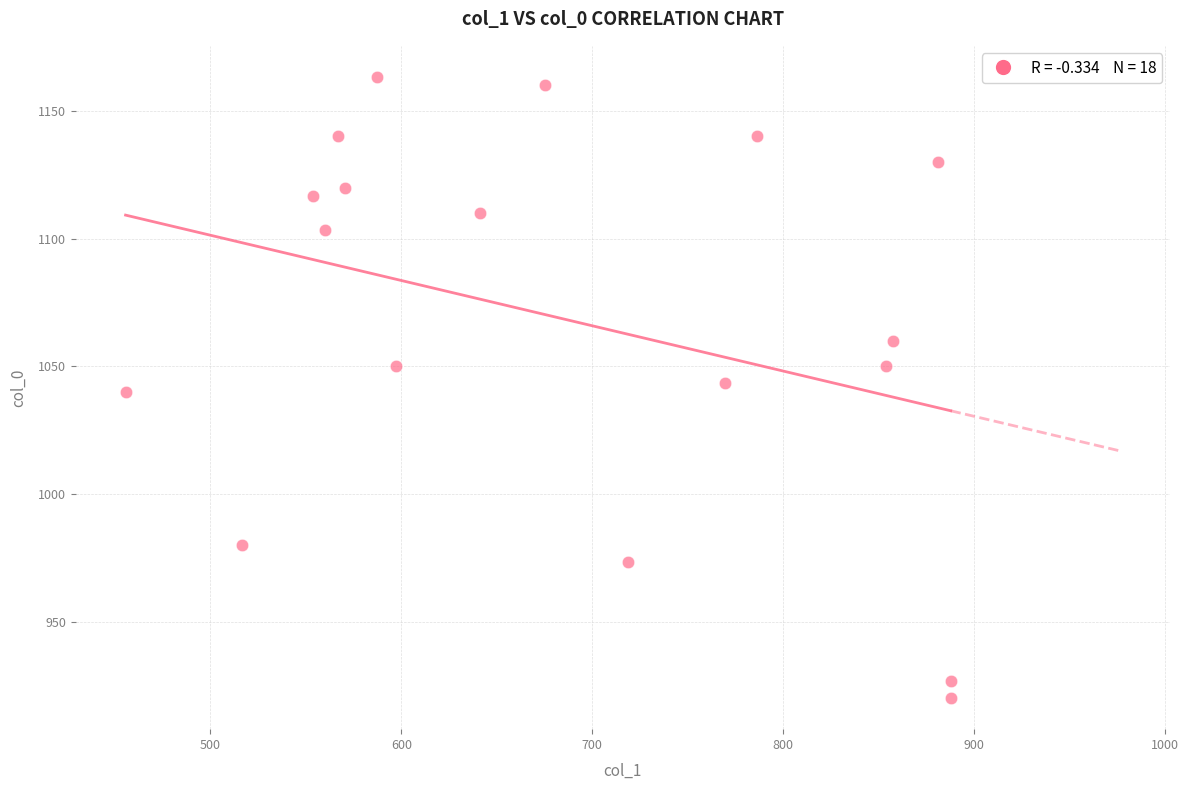

What is the range of X values (max minus min)?

432.0